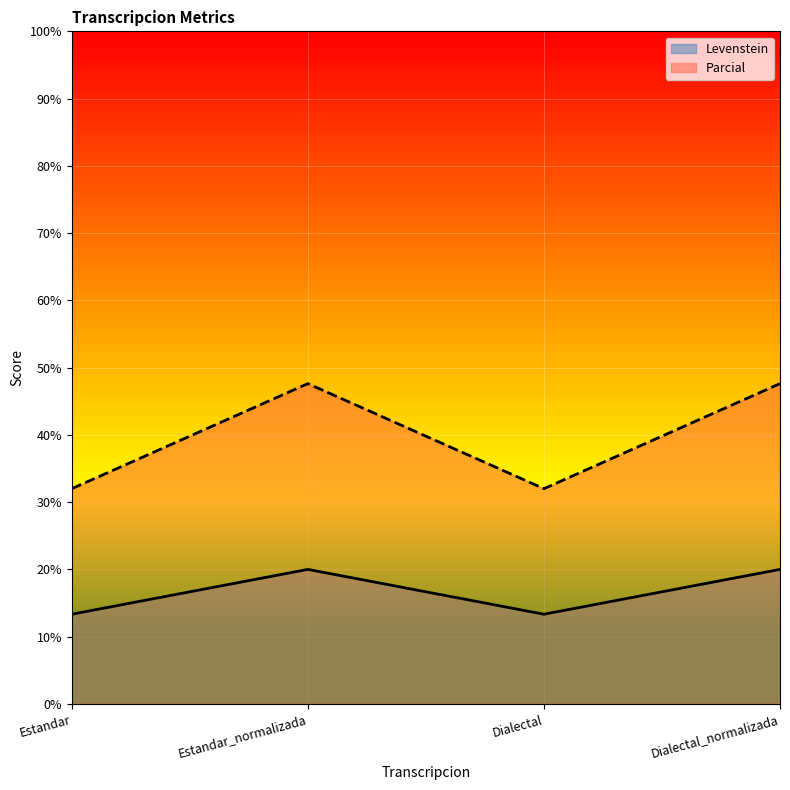

How many series are shown in this chart?

2